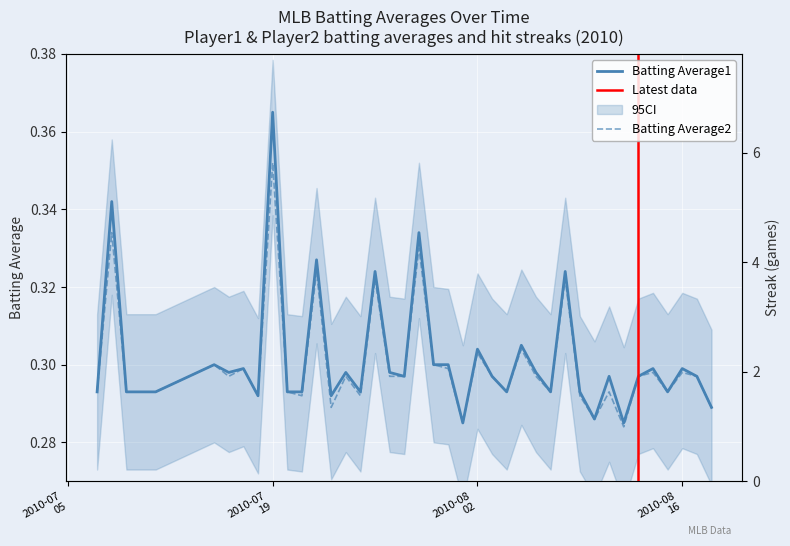

Which series changed the most between 2010-07-09 and 2010-08-02?

Batting Average1